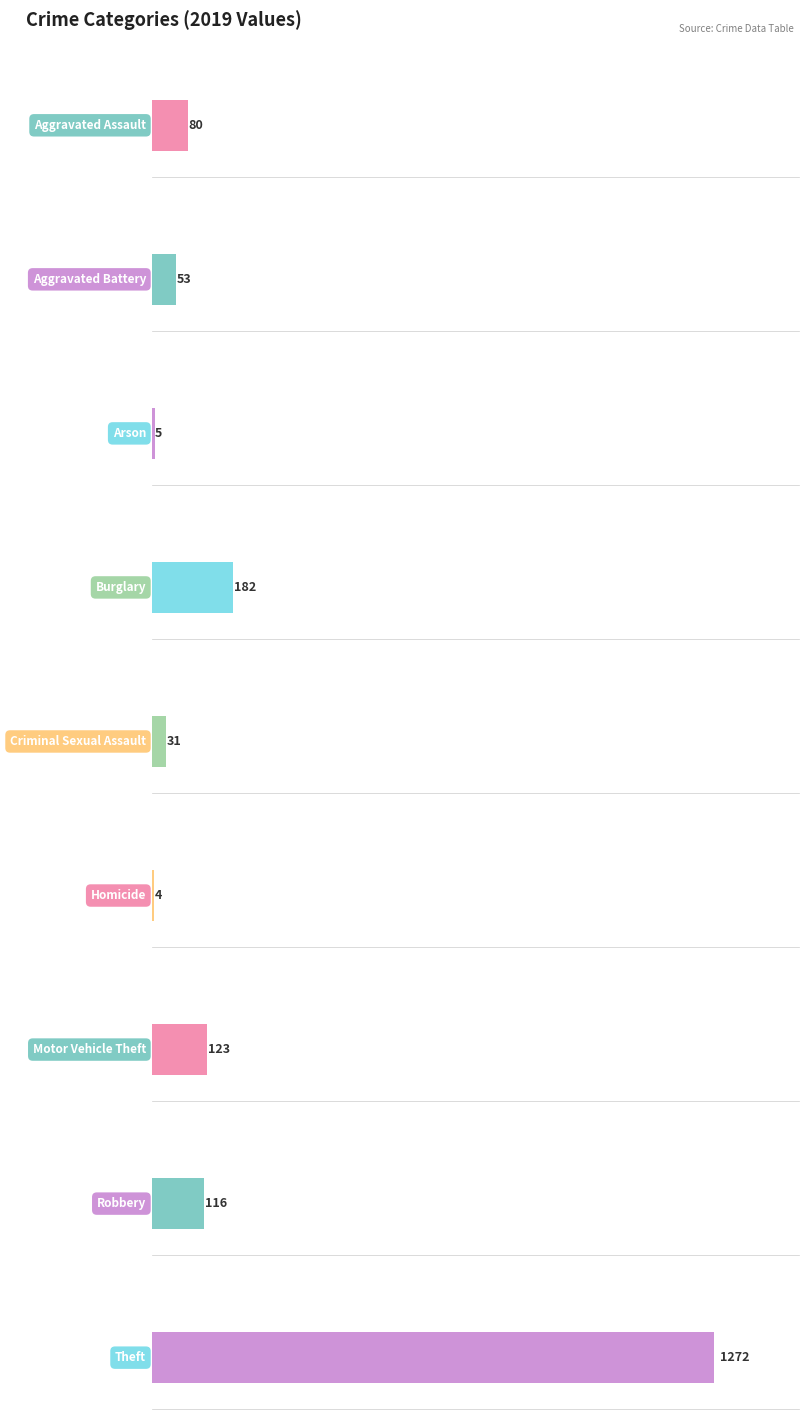

What is the label of the 3rd bar from the left?

Arson